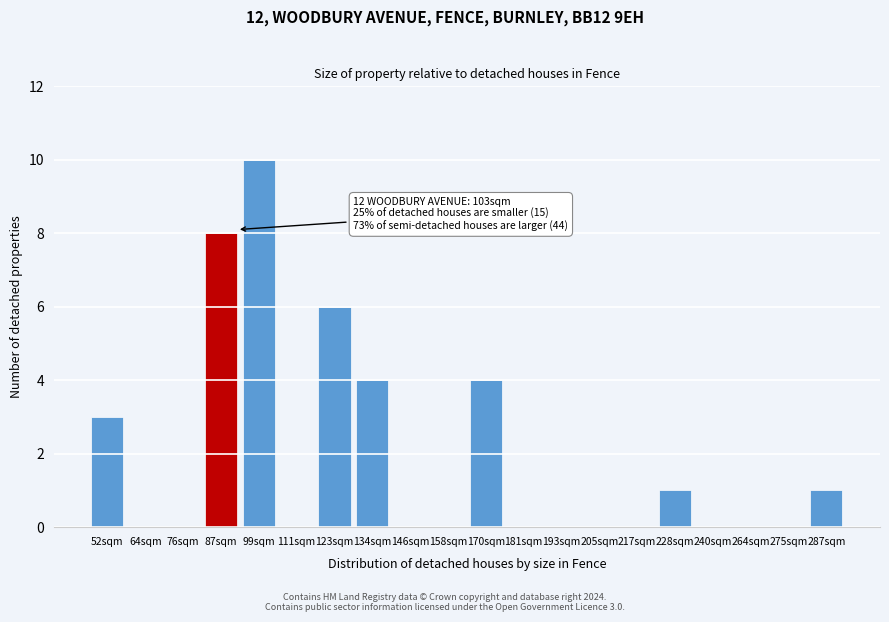

Reading left to right, transcribe all the data shown in this chart.

52sqm=3	64sqm=0	76sqm=0	87sqm=8	99sqm=10	111sqm=0	123sqm=6	134sqm=4	146sqm=0	158sqm=0	170sqm=4	181sqm=0	193sqm=0	205sqm=0	217sqm=0	228sqm=1	240sqm=0	264sqm=0	275sqm=0	287sqm=1